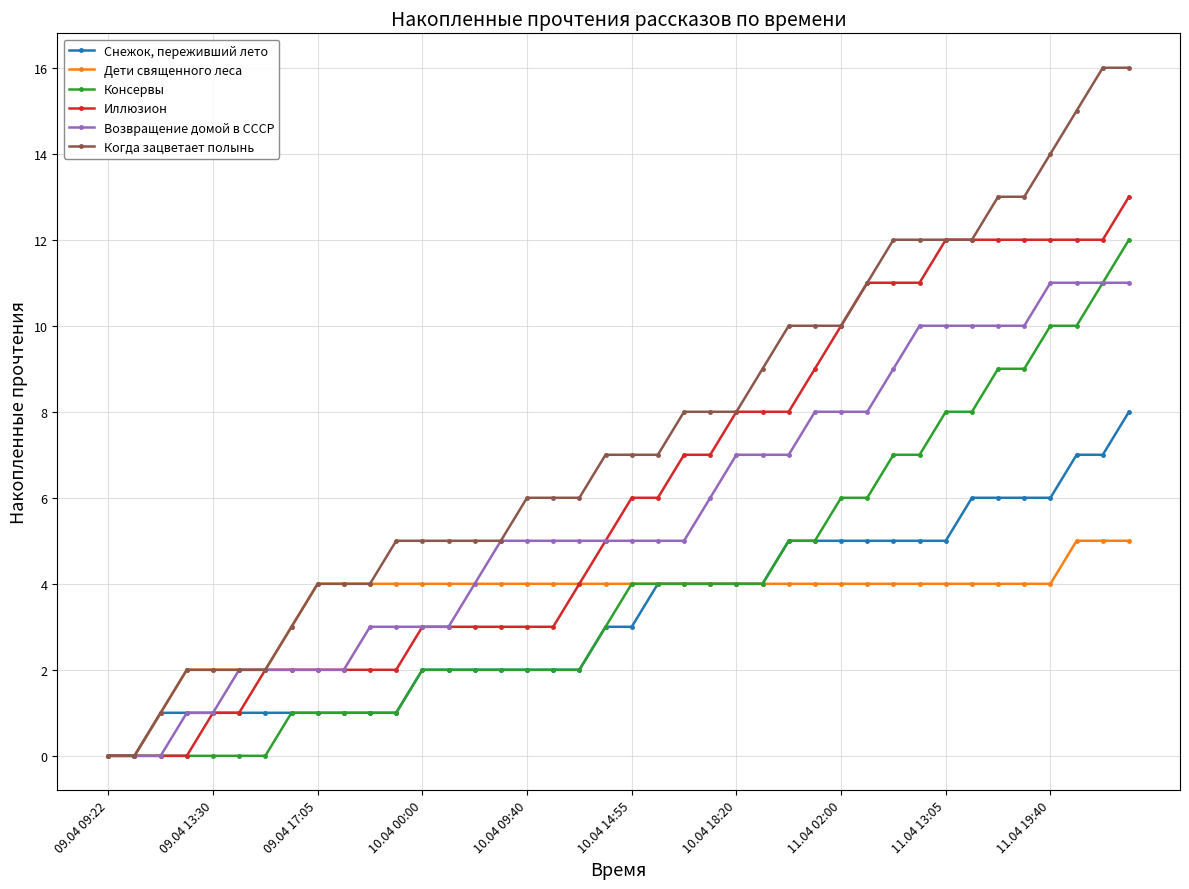

Which series has the largest range (max minus min)?

Когда зацветает полынь